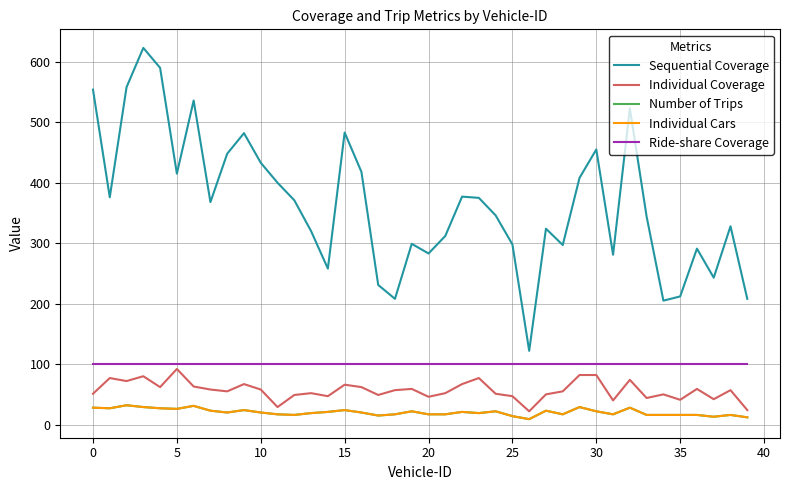

What is the value of the Individual Cars point at the 27th from the left?

9